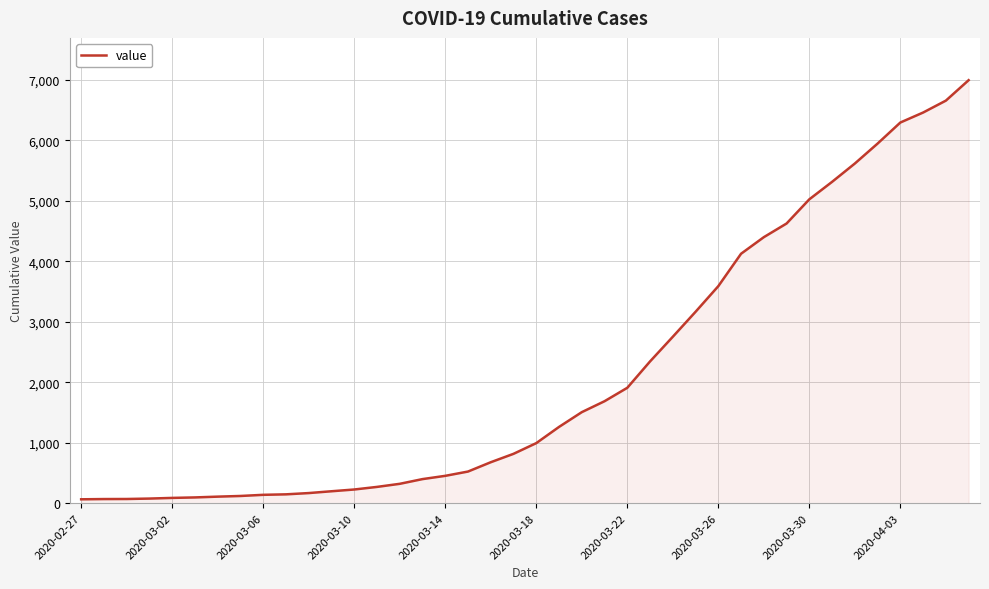

What is the difference between the maximum and minimum values?

6931